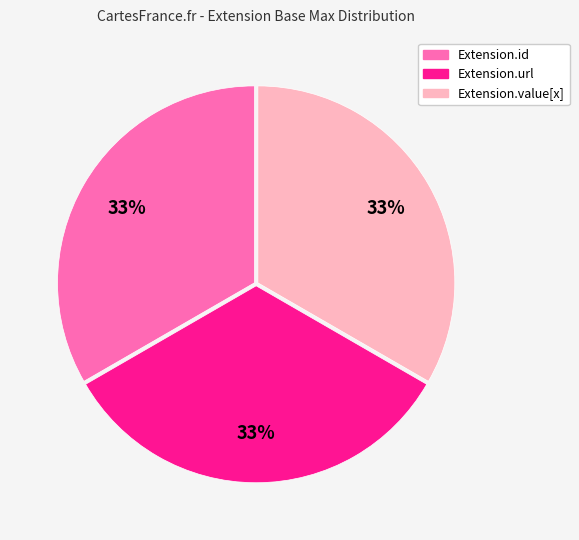

To the nearest percent, what is the average slice percentage?

33%